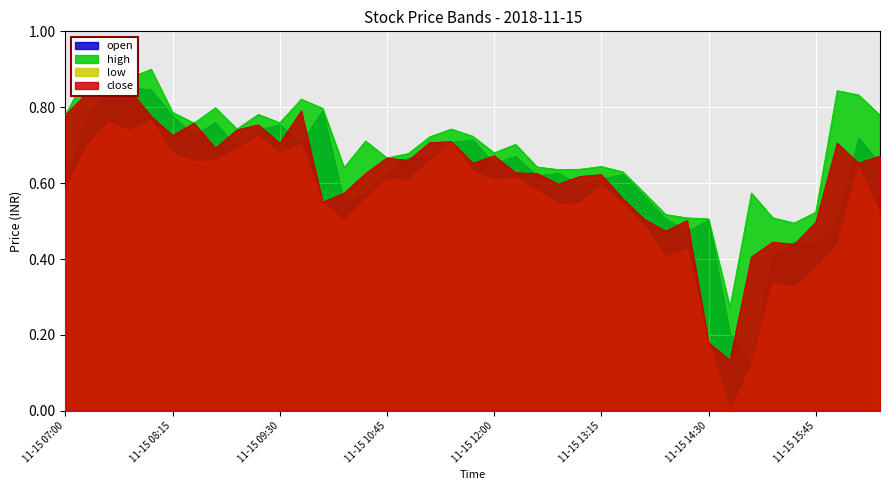

What is the difference between the second highest and minimum values in the low series?

0.8